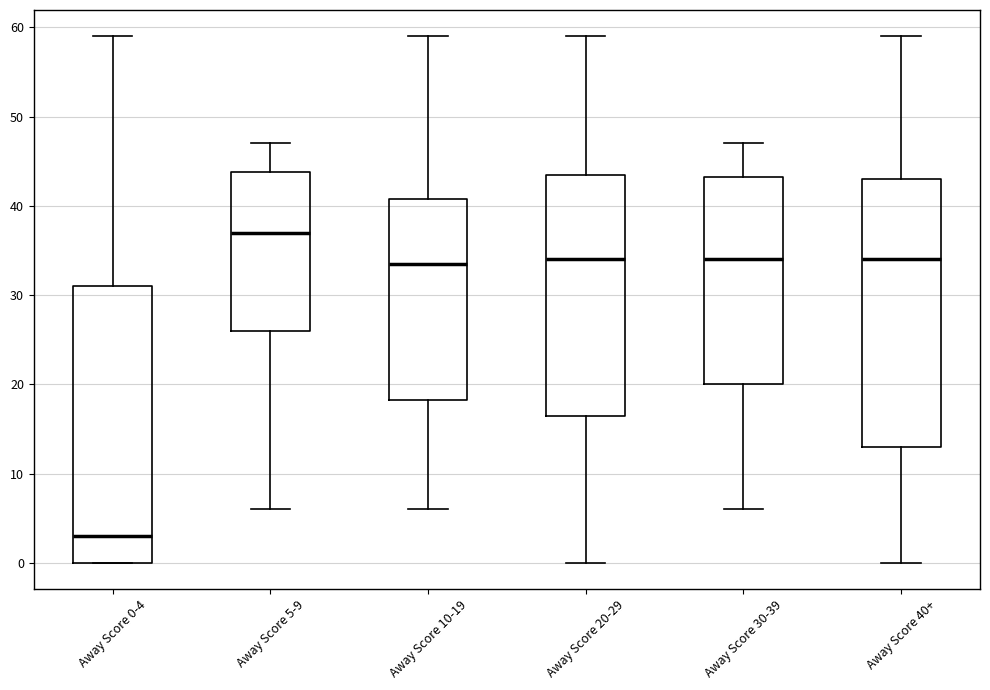

Reading left to right, transcribe this box plot: for each box, give where its median line is, the range the box spans, and where its two whiskers end, as read against the y-axis. The values are not printed on the chart, so give them approximately, as read against the axis.

Away Score 0-4: median 3, box 0 to 31, whiskers 0 to 59
Away Score 5-9: median 37, box 26 to 44, whiskers 6 to 47
Away Score 10-19: median 34, box 18 to 41, whiskers 6 to 59
Away Score 20-29: median 34, box 17 to 44, whiskers 0 to 59
Away Score 30-39: median 34, box 20 to 43, whiskers 6 to 47
Away Score 40+: median 34, box 13 to 43, whiskers 0 to 59